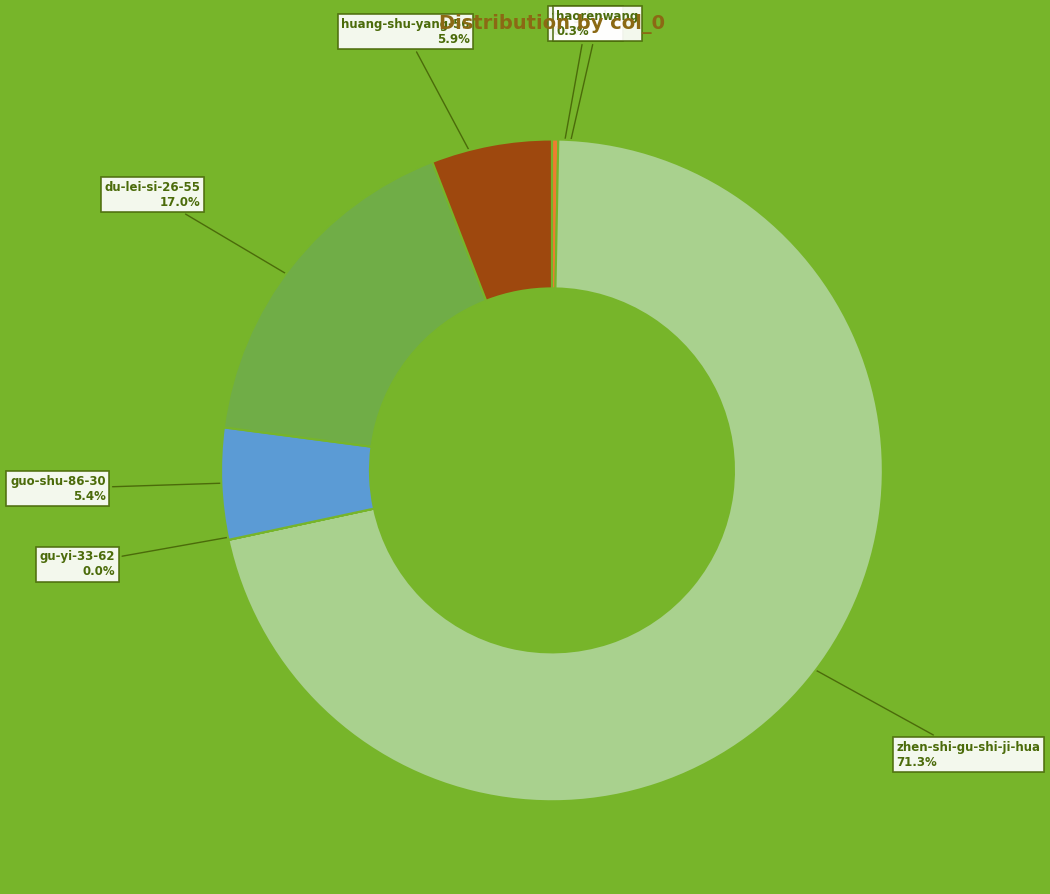

Is there a majority slice in this chart?

Yes